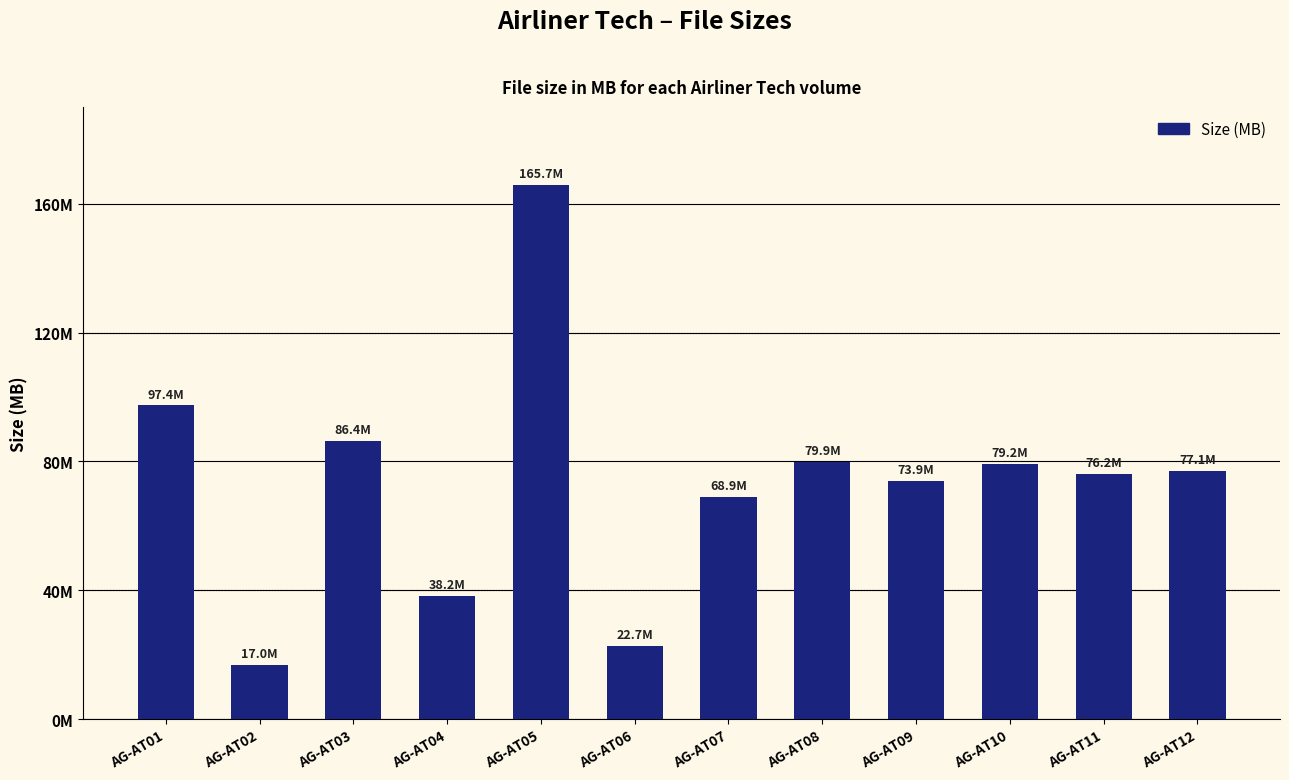

Approximately how many times larger is the value at AG-AT07 compared to AG-AT05?

0.4